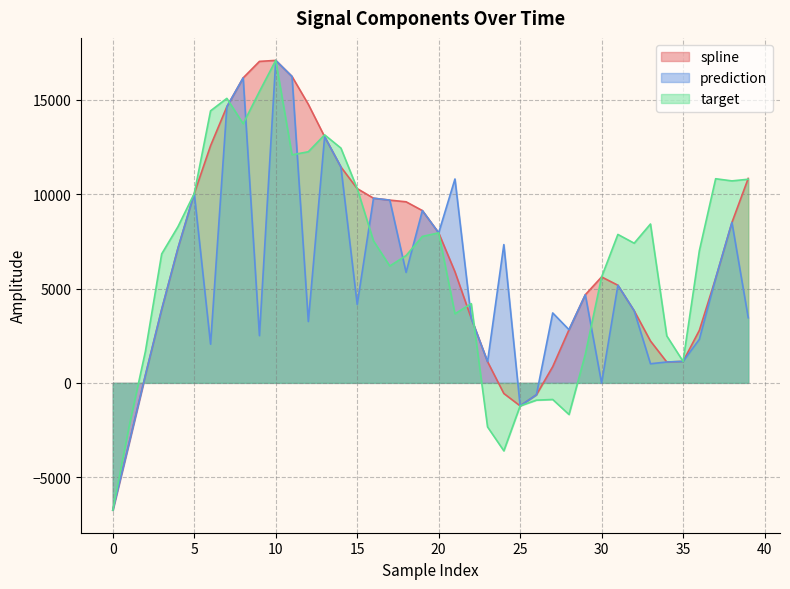

Reading right to left, extract all data points from this chart.

spline: 10836.0	8504.0	5542.1	2784.9	1138.7	1105.1	2219.4	3820.9	5175.1	5613.6	4671.2	2818.3	859.1	-630.5	-1219.8	-563.8	1123.6	3425.3	5887.9	7951.6	9131.4	9596.9	9685.5	9787.4	10296.1	11443.8	13048.4	14763.6	16238.3	17092.3	17038.6	16165.2	14636.4	12570.0	10038.1	7140.2	3894.6	404.3	-3192.3	-6750.7
prediction: 3452.8	8504.0	5542.1	2309.2	1138.7	1105.1	1013.3	3820.9	5175.1	-14.4	4671.2	2818.3	3705.7	-630.5	-1219.8	7328.5	1123.6	3425.3	10805.6	7951.6	9131.4	5857.2	9685.5	9787.4	4155.1	11443.8	13048.4	3253.0	16238.3	17092.3	2503.9	16165.2	14636.4	2050.5	10038.1	7140.2	3894.6	404.3	-3192.3	-6750.7
target: 10793.2	10705.0	10819.3	7005.4	1138.7	2490.4	8419.4	7401.9	7867.2	5613.6	1512.4	-1678.6	-881.3	-916.6	-1219.8	-3602.8	-2335.4	4199.9	3663.0	7951.6	7760.4	6746.8	6193.8	7524.8	10296.1	12443.2	13145.8	12249.5	12088.2	17092.3	15443.8	13736.4	15079.2	14418.2	10038.1	8278.8	6833.9	1667.2	-2309.3	-6750.7